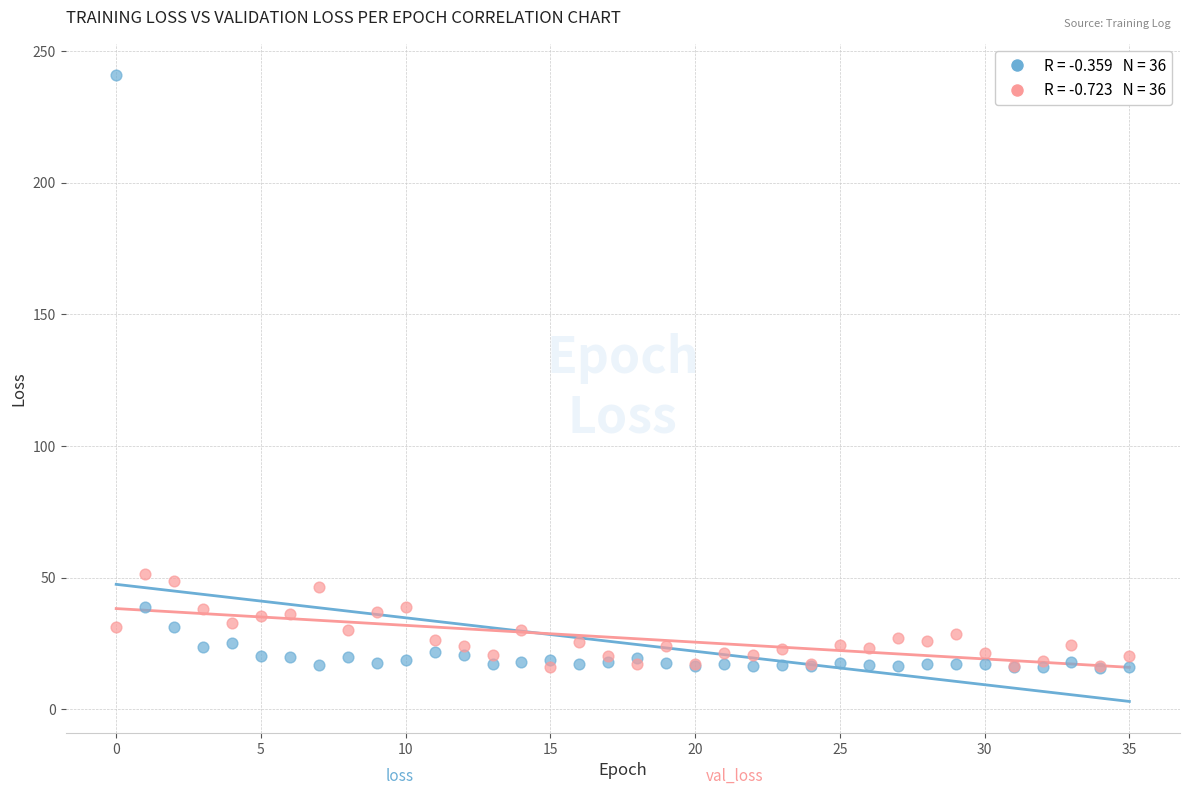

Across all series, what Y value is closest to 128?

51.2